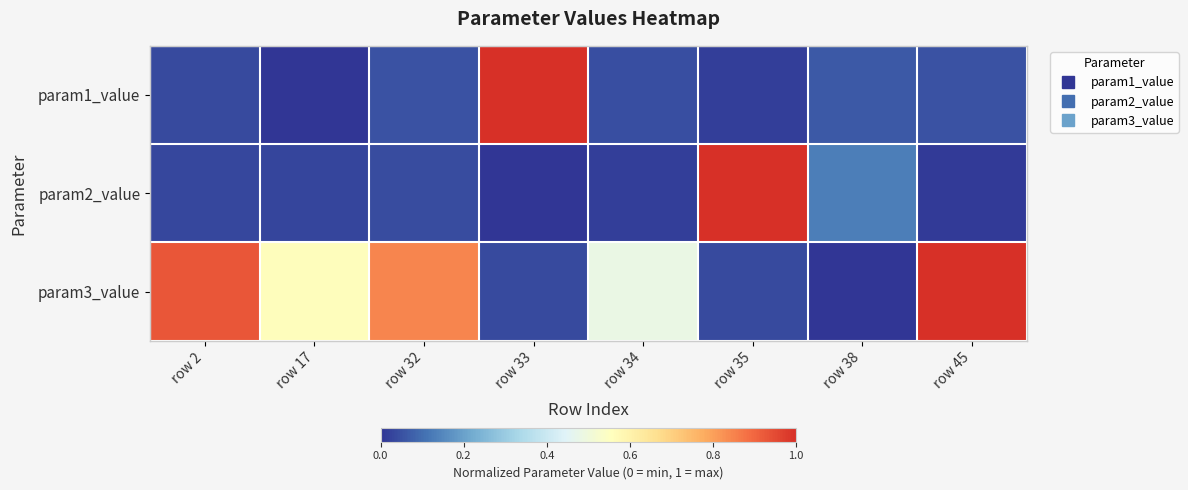

Reading left to right, extract all data points from this chart.

param1_value: row 2=0.0	row 17=0.0	row 32=0.1	row 33=1.0	row 34=0.0	row 35=0.0	row 38=0.1	row 45=0.1
param2_value: row 2=0.0	row 17=0.0	row 32=0.0	row 33=0.0	row 34=0.0	row 35=1.0	row 38=0.1	row 45=0.0
param3_value: row 2=0.9	row 17=0.6	row 32=0.8	row 33=0.0	row 34=0.5	row 35=0.0	row 38=0.0	row 45=1.0